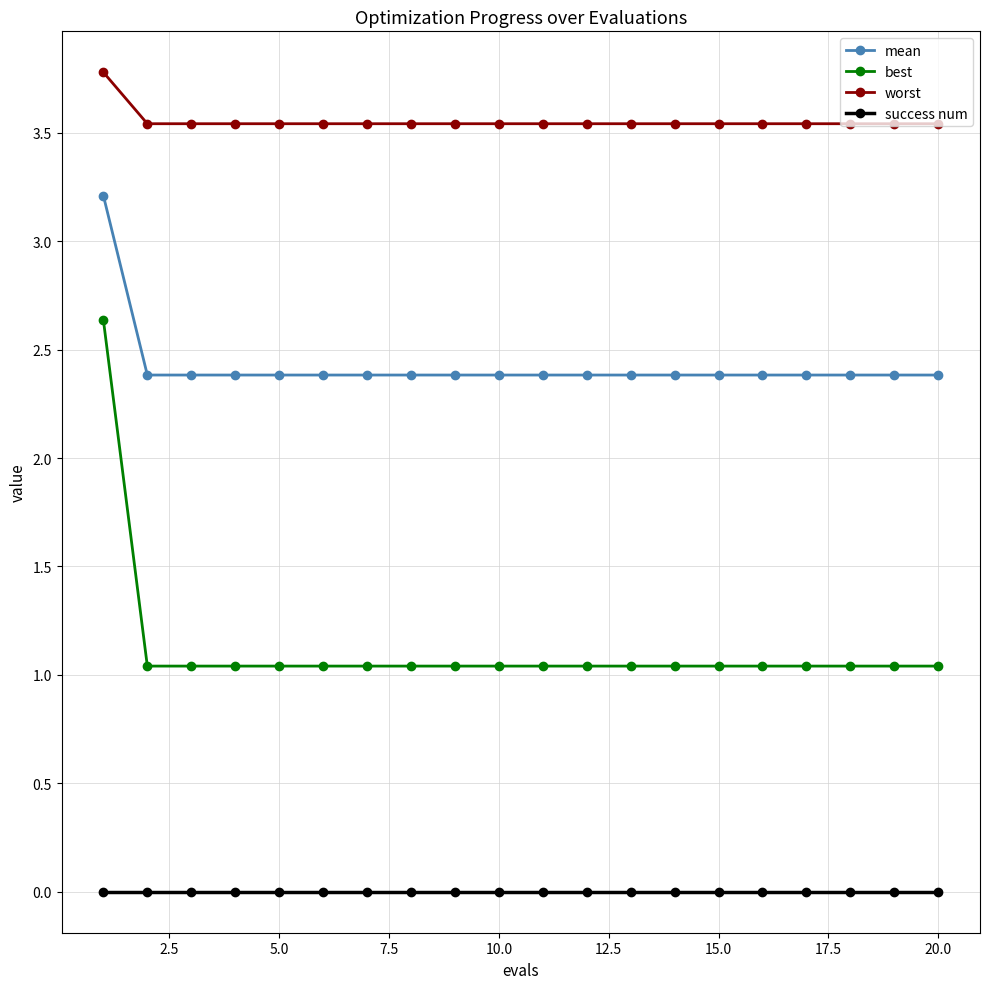

Count the mean values in the range 2 to 3.

19